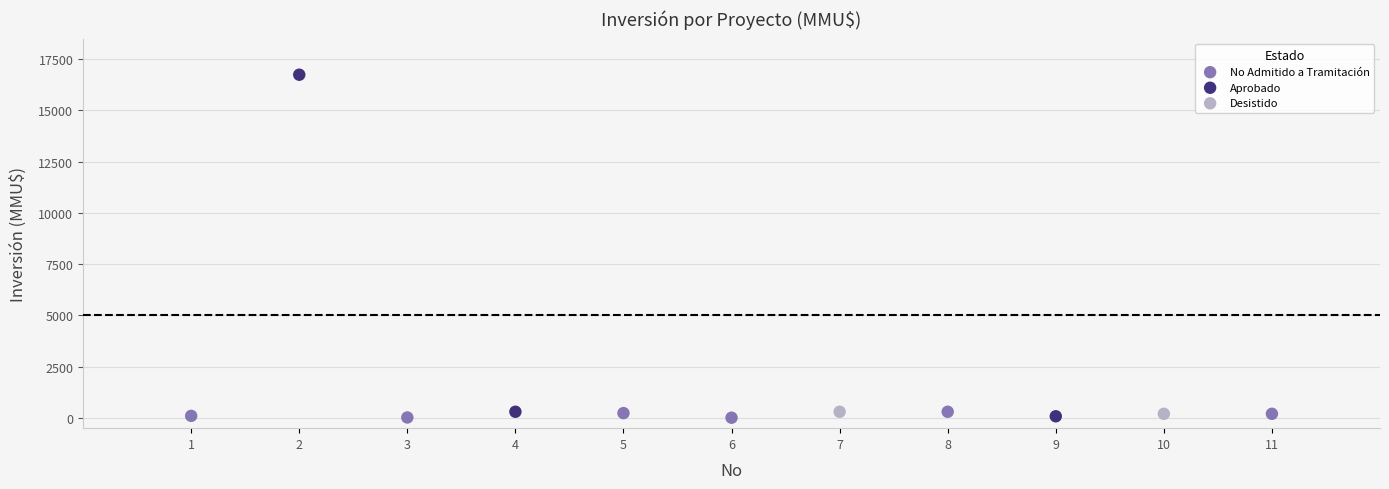

What are all the series names shown in the legend?

No Admitido a Tramitación, Aprobado, Desistido